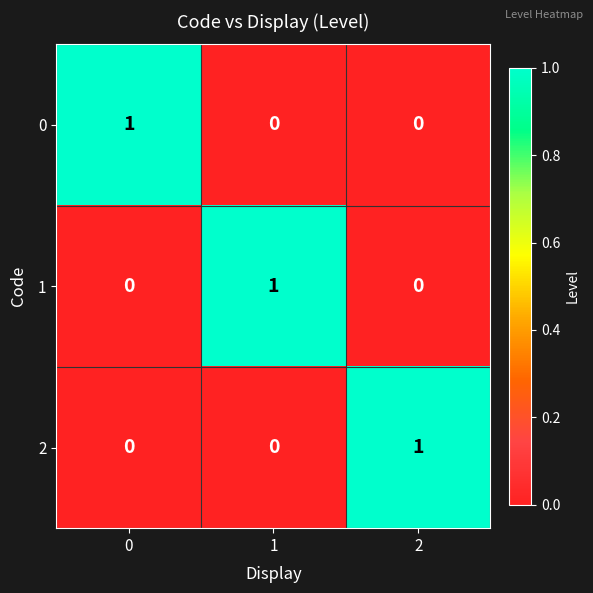

Reading left to right, extract all data points from this chart.

0: 0=1	1=0	2=0
1: 0=0	1=1	2=0
2: 0=0	1=0	2=1